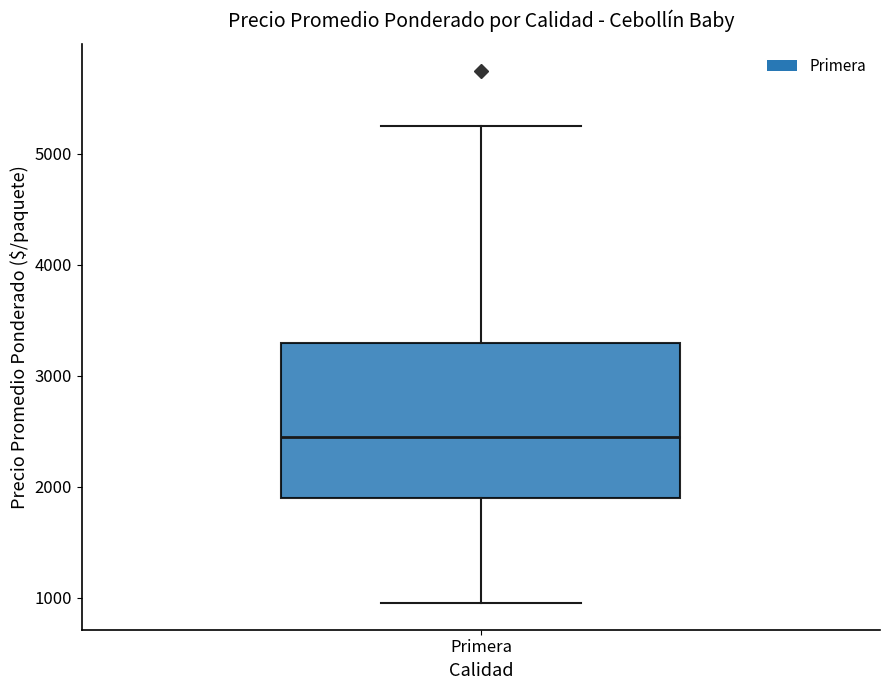

Transcribe this box plot: give where the median line is, the range the box spans, and where the two whiskers end, as read against the y-axis. The values are not printed on the chart, so give them approximately, as read against the axis.

median 2500, box 1900 to 3300, whiskers 1000 to 5300